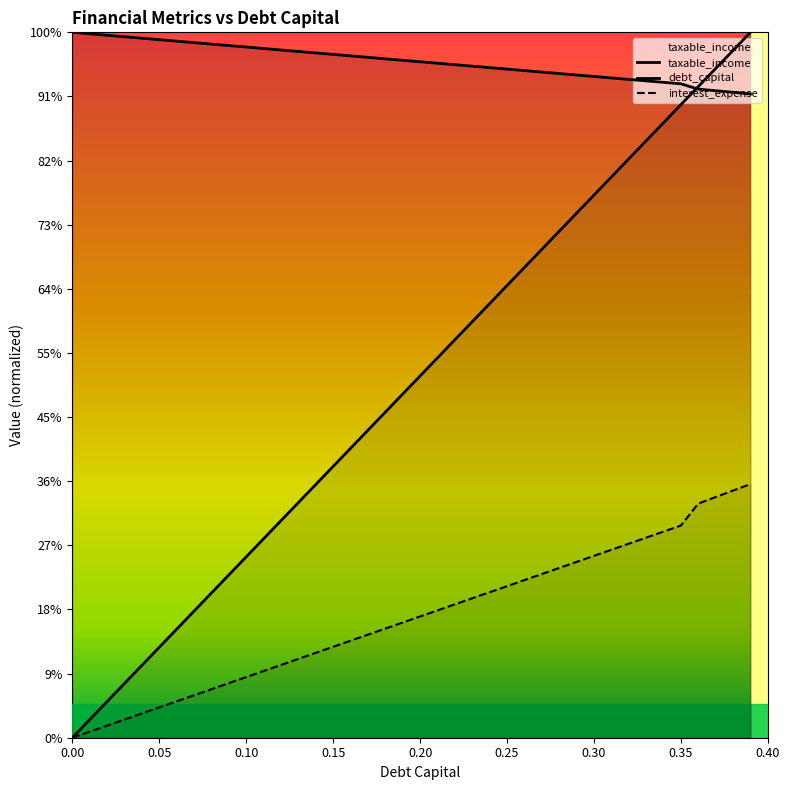

What is the sum of the debt_capital values at 0.2 and 0.17?

156.5